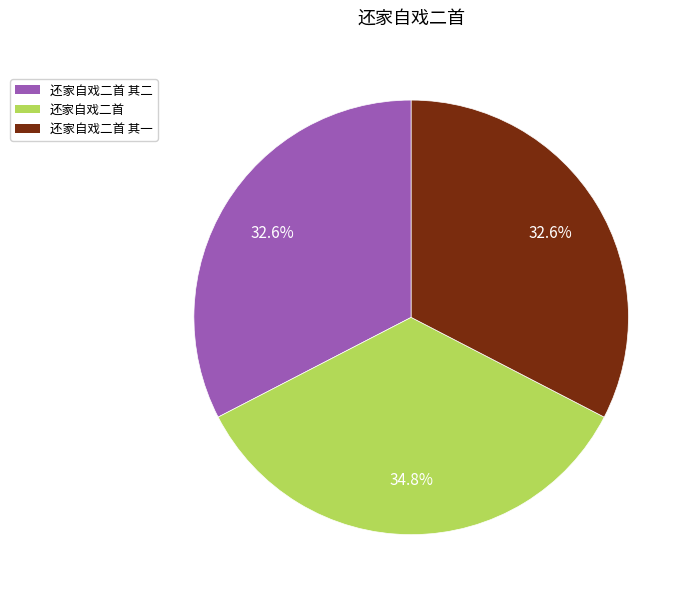

Is there any slice that represents more than half of the pie?

No